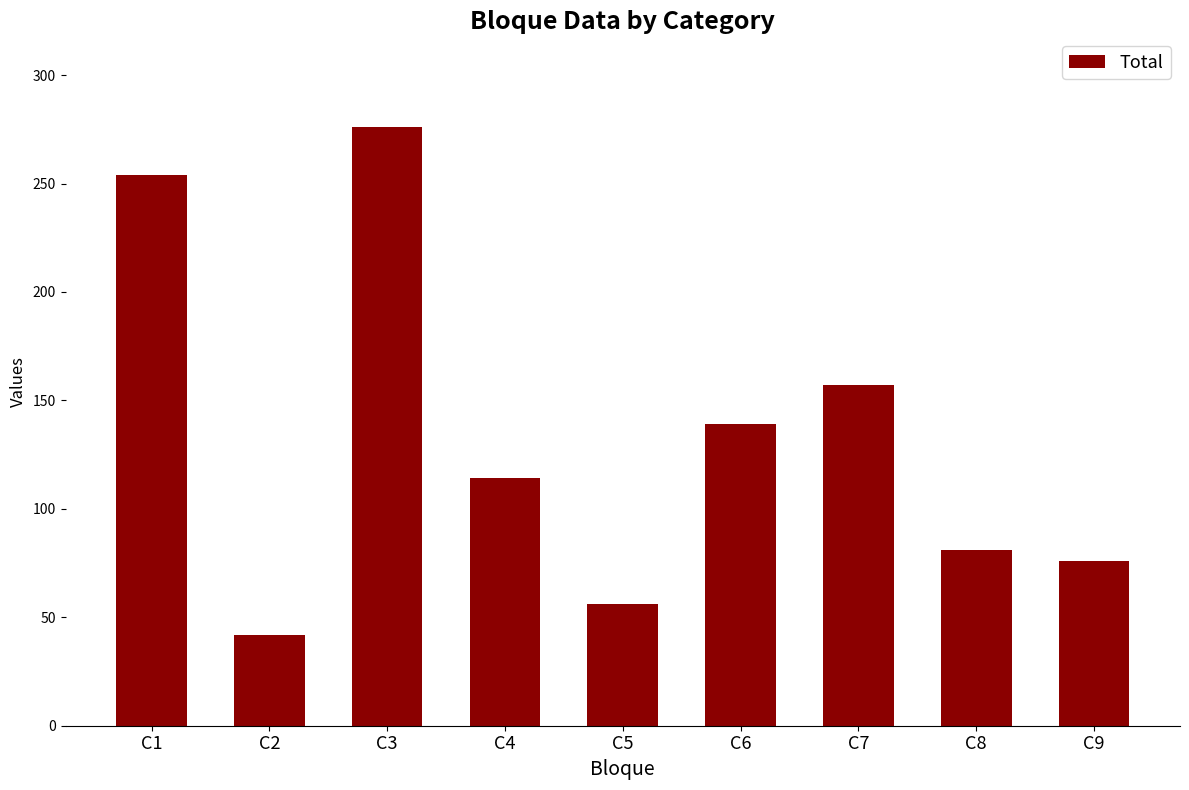

Between C1 and C8, which is larger?

C1